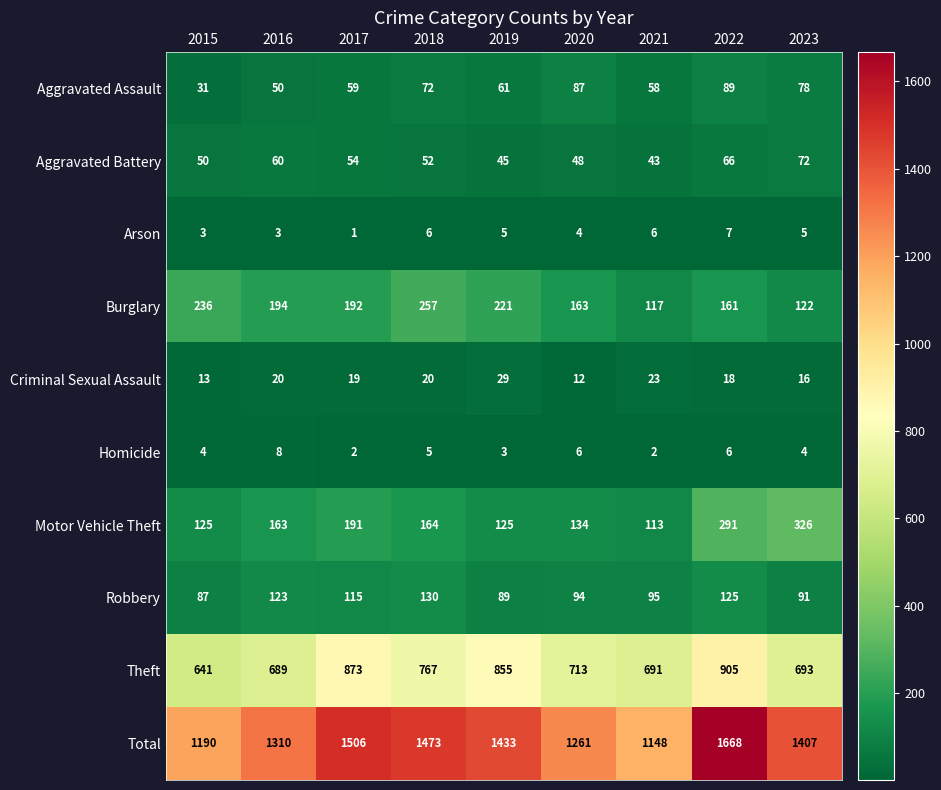

At which category is the sum across all series the highest?

2022